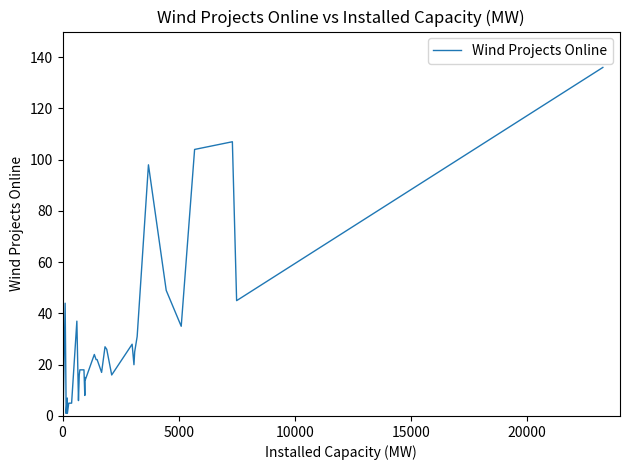

What is the maximum value shown in the chart?

136